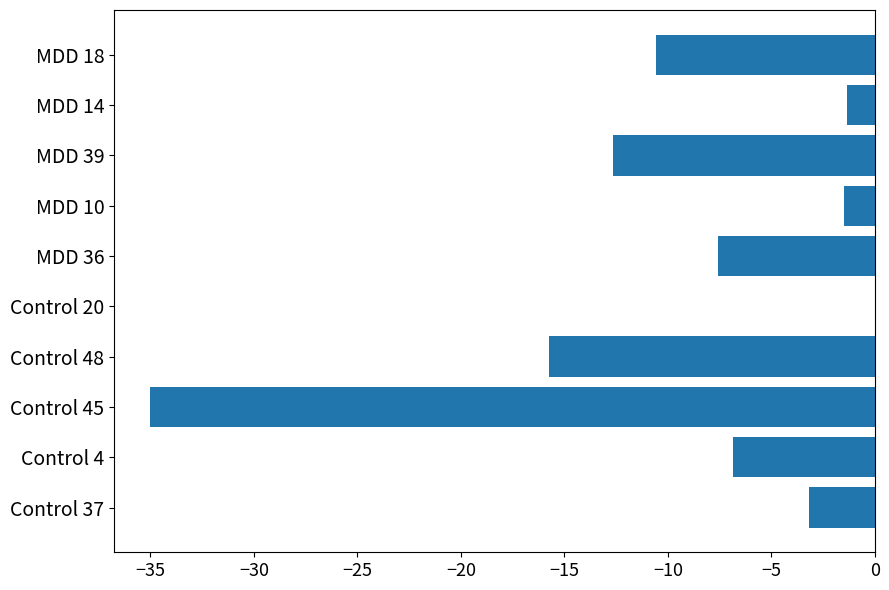

Which has a higher value, Control 48 or Control 45?

Control 48